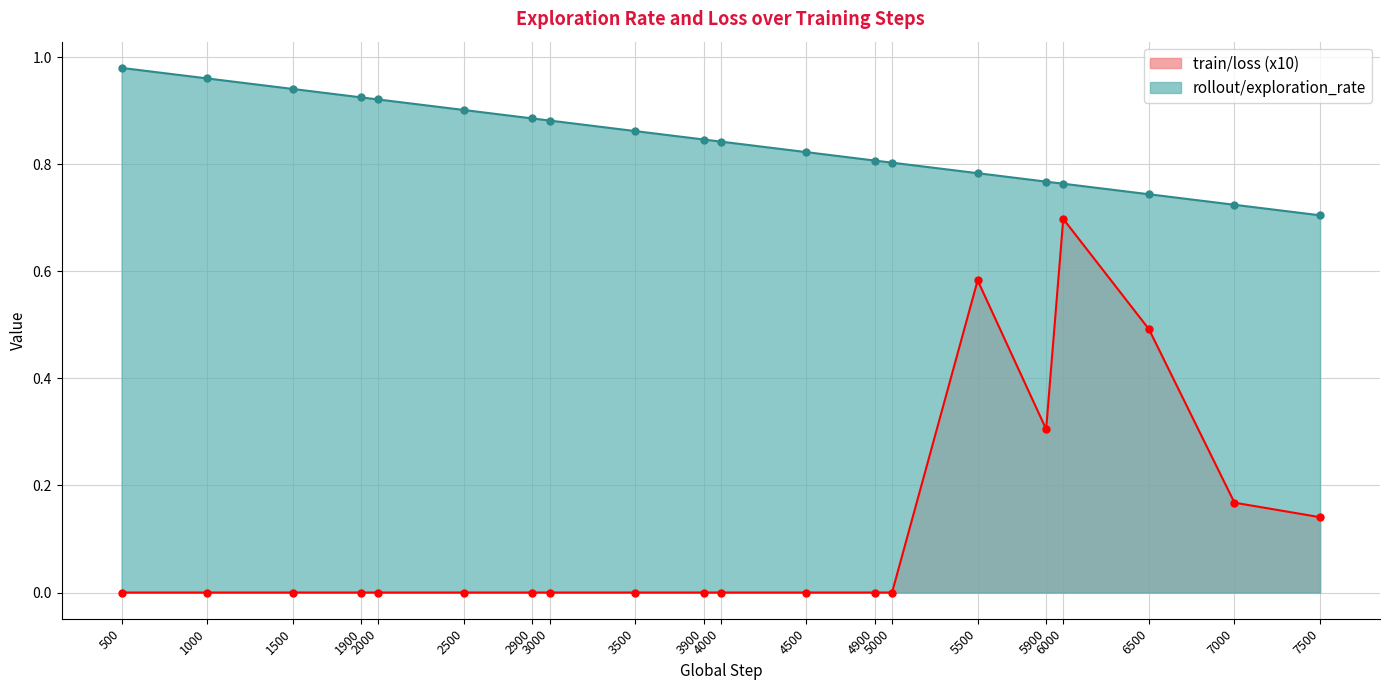

What is the value of the train/loss point at the 15th from the left?

0.6